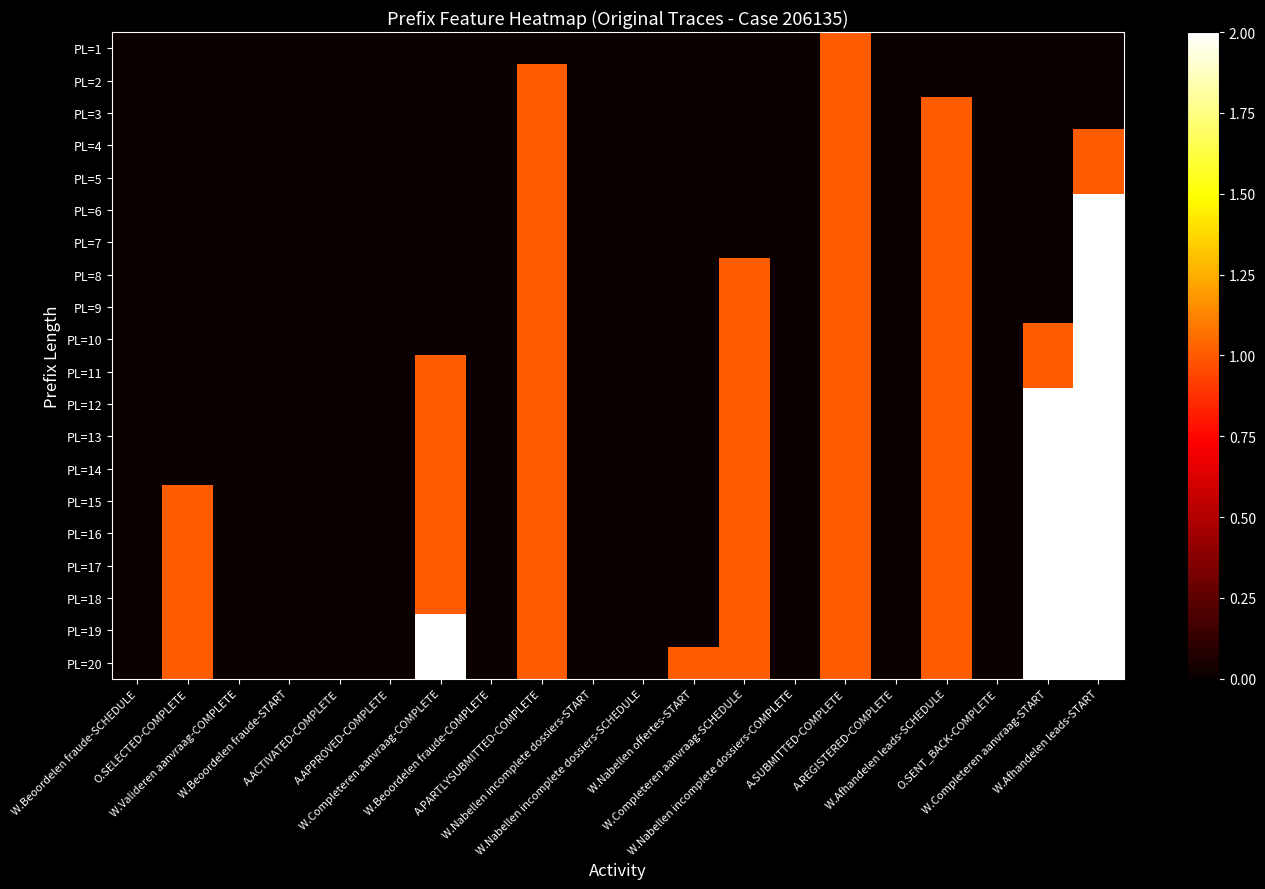

Reading left to right, what are all the values shown in this chart?

PL=1: W.Beoordelen fraude-SCHEDULE=0	O.SELECTED-COMPLETE=0	W.Valideren aanvraag-COMPLETE=0	W.Beoordelen fraude-START=0	A.ACTIVATED-COMPLETE=0	A.APPROVED-COMPLETE=0	W.Completeren aanvraag-COMPLETE=0	W.Beoordelen fraude-COMPLETE=0	A.PARTLYSUBMITTED-COMPLETE=0	W.Nabellen incomplete dossiers-START=0	W.Nabellen incomplete dossiers-SCHEDULE=0	W.Nabellen offertes-START=0	W.Completeren aanvraag-SCHEDULE=0	W.Nabellen incomplete dossiers-COMPLETE=0	A.SUBMITTED-COMPLETE=1	A.REGISTERED-COMPLETE=0	W.Afhandelen leads-SCHEDULE=0	O.SENT_BACK-COMPLETE=0	W.Completeren aanvraag-START=0	W.Afhandelen leads-START=0
PL=2: W.Beoordelen fraude-SCHEDULE=0	O.SELECTED-COMPLETE=0	W.Valideren aanvraag-COMPLETE=0	W.Beoordelen fraude-START=0	A.ACTIVATED-COMPLETE=0	A.APPROVED-COMPLETE=0	W.Completeren aanvraag-COMPLETE=0	W.Beoordelen fraude-COMPLETE=0	A.PARTLYSUBMITTED-COMPLETE=1	W.Nabellen incomplete dossiers-START=0	W.Nabellen incomplete dossiers-SCHEDULE=0	W.Nabellen offertes-START=0	W.Completeren aanvraag-SCHEDULE=0	W.Nabellen incomplete dossiers-COMPLETE=0	A.SUBMITTED-COMPLETE=1	A.REGISTERED-COMPLETE=0	W.Afhandelen leads-SCHEDULE=0	O.SENT_BACK-COMPLETE=0	W.Completeren aanvraag-START=0	W.Afhandelen leads-START=0
PL=3: W.Beoordelen fraude-SCHEDULE=0	O.SELECTED-COMPLETE=0	W.Valideren aanvraag-COMPLETE=0	W.Beoordelen fraude-START=0	A.ACTIVATED-COMPLETE=0	A.APPROVED-COMPLETE=0	W.Completeren aanvraag-COMPLETE=0	W.Beoordelen fraude-COMPLETE=0	A.PARTLYSUBMITTED-COMPLETE=1	W.Nabellen incomplete dossiers-START=0	W.Nabellen incomplete dossiers-SCHEDULE=0	W.Nabellen offertes-START=0	W.Completeren aanvraag-SCHEDULE=0	W.Nabellen incomplete dossiers-COMPLETE=0	A.SUBMITTED-COMPLETE=1	A.REGISTERED-COMPLETE=0	W.Afhandelen leads-SCHEDULE=1	O.SENT_BACK-COMPLETE=0	W.Completeren aanvraag-START=0	W.Afhandelen leads-START=0
PL=4: W.Beoordelen fraude-SCHEDULE=0	O.SELECTED-COMPLETE=0	W.Valideren aanvraag-COMPLETE=0	W.Beoordelen fraude-START=0	A.ACTIVATED-COMPLETE=0	A.APPROVED-COMPLETE=0	W.Completeren aanvraag-COMPLETE=0	W.Beoordelen fraude-COMPLETE=0	A.PARTLYSUBMITTED-COMPLETE=1	W.Nabellen incomplete dossiers-START=0	W.Nabellen incomplete dossiers-SCHEDULE=0	W.Nabellen offertes-START=0	W.Completeren aanvraag-SCHEDULE=0	W.Nabellen incomplete dossiers-COMPLETE=0	A.SUBMITTED-COMPLETE=1	A.REGISTERED-COMPLETE=0	W.Afhandelen leads-SCHEDULE=1	O.SENT_BACK-COMPLETE=0	W.Completeren aanvraag-START=0	W.Afhandelen leads-START=1
PL=5: W.Beoordelen fraude-SCHEDULE=0	O.SELECTED-COMPLETE=0	W.Valideren aanvraag-COMPLETE=0	W.Beoordelen fraude-START=0	A.ACTIVATED-COMPLETE=0	A.APPROVED-COMPLETE=0	W.Completeren aanvraag-COMPLETE=0	W.Beoordelen fraude-COMPLETE=0	A.PARTLYSUBMITTED-COMPLETE=1	W.Nabellen incomplete dossiers-START=0	W.Nabellen incomplete dossiers-SCHEDULE=0	W.Nabellen offertes-START=0	W.Completeren aanvraag-SCHEDULE=0	W.Nabellen incomplete dossiers-COMPLETE=0	A.SUBMITTED-COMPLETE=1	A.REGISTERED-COMPLETE=0	W.Afhandelen leads-SCHEDULE=1	O.SENT_BACK-COMPLETE=0	W.Completeren aanvraag-START=0	W.Afhandelen leads-START=1
PL=6: W.Beoordelen fraude-SCHEDULE=0	O.SELECTED-COMPLETE=0	W.Valideren aanvraag-COMPLETE=0	W.Beoordelen fraude-START=0	A.ACTIVATED-COMPLETE=0	A.APPROVED-COMPLETE=0	W.Completeren aanvraag-COMPLETE=0	W.Beoordelen fraude-COMPLETE=0	A.PARTLYSUBMITTED-COMPLETE=1	W.Nabellen incomplete dossiers-START=0	W.Nabellen incomplete dossiers-SCHEDULE=0	W.Nabellen offertes-START=0	W.Completeren aanvraag-SCHEDULE=0	W.Nabellen incomplete dossiers-COMPLETE=0	A.SUBMITTED-COMPLETE=1	A.REGISTERED-COMPLETE=0	W.Afhandelen leads-SCHEDULE=1	O.SENT_BACK-COMPLETE=0	W.Completeren aanvraag-START=0	W.Afhandelen leads-START=2
PL=7: W.Beoordelen fraude-SCHEDULE=0	O.SELECTED-COMPLETE=0	W.Valideren aanvraag-COMPLETE=0	W.Beoordelen fraude-START=0	A.ACTIVATED-COMPLETE=0	A.APPROVED-COMPLETE=0	W.Completeren aanvraag-COMPLETE=0	W.Beoordelen fraude-COMPLETE=0	A.PARTLYSUBMITTED-COMPLETE=1	W.Nabellen incomplete dossiers-START=0	W.Nabellen incomplete dossiers-SCHEDULE=0	W.Nabellen offertes-START=0	W.Completeren aanvraag-SCHEDULE=0	W.Nabellen incomplete dossiers-COMPLETE=0	A.SUBMITTED-COMPLETE=1	A.REGISTERED-COMPLETE=0	W.Afhandelen leads-SCHEDULE=1	O.SENT_BACK-COMPLETE=0	W.Completeren aanvraag-START=0	W.Afhandelen leads-START=2
PL=8: W.Beoordelen fraude-SCHEDULE=0	O.SELECTED-COMPLETE=0	W.Valideren aanvraag-COMPLETE=0	W.Beoordelen fraude-START=0	A.ACTIVATED-COMPLETE=0	A.APPROVED-COMPLETE=0	W.Completeren aanvraag-COMPLETE=0	W.Beoordelen fraude-COMPLETE=0	A.PARTLYSUBMITTED-COMPLETE=1	W.Nabellen incomplete dossiers-START=0	W.Nabellen incomplete dossiers-SCHEDULE=0	W.Nabellen offertes-START=0	W.Completeren aanvraag-SCHEDULE=1	W.Nabellen incomplete dossiers-COMPLETE=0	A.SUBMITTED-COMPLETE=1	A.REGISTERED-COMPLETE=0	W.Afhandelen leads-SCHEDULE=1	O.SENT_BACK-COMPLETE=0	W.Completeren aanvraag-START=0	W.Afhandelen leads-START=2
PL=9: W.Beoordelen fraude-SCHEDULE=0	O.SELECTED-COMPLETE=0	W.Valideren aanvraag-COMPLETE=0	W.Beoordelen fraude-START=0	A.ACTIVATED-COMPLETE=0	A.APPROVED-COMPLETE=0	W.Completeren aanvraag-COMPLETE=0	W.Beoordelen fraude-COMPLETE=0	A.PARTLYSUBMITTED-COMPLETE=1	W.Nabellen incomplete dossiers-START=0	W.Nabellen incomplete dossiers-SCHEDULE=0	W.Nabellen offertes-START=0	W.Completeren aanvraag-SCHEDULE=1	W.Nabellen incomplete dossiers-COMPLETE=0	A.SUBMITTED-COMPLETE=1	A.REGISTERED-COMPLETE=0	W.Afhandelen leads-SCHEDULE=1	O.SENT_BACK-COMPLETE=0	W.Completeren aanvraag-START=0	W.Afhandelen leads-START=2
PL=10: W.Beoordelen fraude-SCHEDULE=0	O.SELECTED-COMPLETE=0	W.Valideren aanvraag-COMPLETE=0	W.Beoordelen fraude-START=0	A.ACTIVATED-COMPLETE=0	A.APPROVED-COMPLETE=0	W.Completeren aanvraag-COMPLETE=0	W.Beoordelen fraude-COMPLETE=0	A.PARTLYSUBMITTED-COMPLETE=1	W.Nabellen incomplete dossiers-START=0	W.Nabellen incomplete dossiers-SCHEDULE=0	W.Nabellen offertes-START=0	W.Completeren aanvraag-SCHEDULE=1	W.Nabellen incomplete dossiers-COMPLETE=0	A.SUBMITTED-COMPLETE=1	A.REGISTERED-COMPLETE=0	W.Afhandelen leads-SCHEDULE=1	O.SENT_BACK-COMPLETE=0	W.Completeren aanvraag-START=1	W.Afhandelen leads-START=2
PL=11: W.Beoordelen fraude-SCHEDULE=0	O.SELECTED-COMPLETE=0	W.Valideren aanvraag-COMPLETE=0	W.Beoordelen fraude-START=0	A.ACTIVATED-COMPLETE=0	A.APPROVED-COMPLETE=0	W.Completeren aanvraag-COMPLETE=1	W.Beoordelen fraude-COMPLETE=0	A.PARTLYSUBMITTED-COMPLETE=1	W.Nabellen incomplete dossiers-START=0	W.Nabellen incomplete dossiers-SCHEDULE=0	W.Nabellen offertes-START=0	W.Completeren aanvraag-SCHEDULE=1	W.Nabellen incomplete dossiers-COMPLETE=0	A.SUBMITTED-COMPLETE=1	A.REGISTERED-COMPLETE=0	W.Afhandelen leads-SCHEDULE=1	O.SENT_BACK-COMPLETE=0	W.Completeren aanvraag-START=1	W.Afhandelen leads-START=2
PL=12: W.Beoordelen fraude-SCHEDULE=0	O.SELECTED-COMPLETE=0	W.Valideren aanvraag-COMPLETE=0	W.Beoordelen fraude-START=0	A.ACTIVATED-COMPLETE=0	A.APPROVED-COMPLETE=0	W.Completeren aanvraag-COMPLETE=1	W.Beoordelen fraude-COMPLETE=0	A.PARTLYSUBMITTED-COMPLETE=1	W.Nabellen incomplete dossiers-START=0	W.Nabellen incomplete dossiers-SCHEDULE=0	W.Nabellen offertes-START=0	W.Completeren aanvraag-SCHEDULE=1	W.Nabellen incomplete dossiers-COMPLETE=0	A.SUBMITTED-COMPLETE=1	A.REGISTERED-COMPLETE=0	W.Afhandelen leads-SCHEDULE=1	O.SENT_BACK-COMPLETE=0	W.Completeren aanvraag-START=2	W.Afhandelen leads-START=2
PL=13: W.Beoordelen fraude-SCHEDULE=0	O.SELECTED-COMPLETE=0	W.Valideren aanvraag-COMPLETE=0	W.Beoordelen fraude-START=0	A.ACTIVATED-COMPLETE=0	A.APPROVED-COMPLETE=0	W.Completeren aanvraag-COMPLETE=1	W.Beoordelen fraude-COMPLETE=0	A.PARTLYSUBMITTED-COMPLETE=1	W.Nabellen incomplete dossiers-START=0	W.Nabellen incomplete dossiers-SCHEDULE=0	W.Nabellen offertes-START=0	W.Completeren aanvraag-SCHEDULE=1	W.Nabellen incomplete dossiers-COMPLETE=0	A.SUBMITTED-COMPLETE=1	A.REGISTERED-COMPLETE=0	W.Afhandelen leads-SCHEDULE=1	O.SENT_BACK-COMPLETE=0	W.Completeren aanvraag-START=2	W.Afhandelen leads-START=2
PL=14: W.Beoordelen fraude-SCHEDULE=0	O.SELECTED-COMPLETE=0	W.Valideren aanvraag-COMPLETE=0	W.Beoordelen fraude-START=0	A.ACTIVATED-COMPLETE=0	A.APPROVED-COMPLETE=0	W.Completeren aanvraag-COMPLETE=1	W.Beoordelen fraude-COMPLETE=0	A.PARTLYSUBMITTED-COMPLETE=1	W.Nabellen incomplete dossiers-START=0	W.Nabellen incomplete dossiers-SCHEDULE=0	W.Nabellen offertes-START=0	W.Completeren aanvraag-SCHEDULE=1	W.Nabellen incomplete dossiers-COMPLETE=0	A.SUBMITTED-COMPLETE=1	A.REGISTERED-COMPLETE=0	W.Afhandelen leads-SCHEDULE=1	O.SENT_BACK-COMPLETE=0	W.Completeren aanvraag-START=2	W.Afhandelen leads-START=2
PL=15: W.Beoordelen fraude-SCHEDULE=0	O.SELECTED-COMPLETE=1	W.Valideren aanvraag-COMPLETE=0	W.Beoordelen fraude-START=0	A.ACTIVATED-COMPLETE=0	A.APPROVED-COMPLETE=0	W.Completeren aanvraag-COMPLETE=1	W.Beoordelen fraude-COMPLETE=0	A.PARTLYSUBMITTED-COMPLETE=1	W.Nabellen incomplete dossiers-START=0	W.Nabellen incomplete dossiers-SCHEDULE=0	W.Nabellen offertes-START=0	W.Completeren aanvraag-SCHEDULE=1	W.Nabellen incomplete dossiers-COMPLETE=0	A.SUBMITTED-COMPLETE=1	A.REGISTERED-COMPLETE=0	W.Afhandelen leads-SCHEDULE=1	O.SENT_BACK-COMPLETE=0	W.Completeren aanvraag-START=2	W.Afhandelen leads-START=2
PL=16: W.Beoordelen fraude-SCHEDULE=0	O.SELECTED-COMPLETE=1	W.Valideren aanvraag-COMPLETE=0	W.Beoordelen fraude-START=0	A.ACTIVATED-COMPLETE=0	A.APPROVED-COMPLETE=0	W.Completeren aanvraag-COMPLETE=1	W.Beoordelen fraude-COMPLETE=0	A.PARTLYSUBMITTED-COMPLETE=1	W.Nabellen incomplete dossiers-START=0	W.Nabellen incomplete dossiers-SCHEDULE=0	W.Nabellen offertes-START=0	W.Completeren aanvraag-SCHEDULE=1	W.Nabellen incomplete dossiers-COMPLETE=0	A.SUBMITTED-COMPLETE=1	A.REGISTERED-COMPLETE=0	W.Afhandelen leads-SCHEDULE=1	O.SENT_BACK-COMPLETE=0	W.Completeren aanvraag-START=2	W.Afhandelen leads-START=2
PL=17: W.Beoordelen fraude-SCHEDULE=0	O.SELECTED-COMPLETE=1	W.Valideren aanvraag-COMPLETE=0	W.Beoordelen fraude-START=0	A.ACTIVATED-COMPLETE=0	A.APPROVED-COMPLETE=0	W.Completeren aanvraag-COMPLETE=1	W.Beoordelen fraude-COMPLETE=0	A.PARTLYSUBMITTED-COMPLETE=1	W.Nabellen incomplete dossiers-START=0	W.Nabellen incomplete dossiers-SCHEDULE=0	W.Nabellen offertes-START=0	W.Completeren aanvraag-SCHEDULE=1	W.Nabellen incomplete dossiers-COMPLETE=0	A.SUBMITTED-COMPLETE=1	A.REGISTERED-COMPLETE=0	W.Afhandelen leads-SCHEDULE=1	O.SENT_BACK-COMPLETE=0	W.Completeren aanvraag-START=2	W.Afhandelen leads-START=2
PL=18: W.Beoordelen fraude-SCHEDULE=0	O.SELECTED-COMPLETE=1	W.Valideren aanvraag-COMPLETE=0	W.Beoordelen fraude-START=0	A.ACTIVATED-COMPLETE=0	A.APPROVED-COMPLETE=0	W.Completeren aanvraag-COMPLETE=1	W.Beoordelen fraude-COMPLETE=0	A.PARTLYSUBMITTED-COMPLETE=1	W.Nabellen incomplete dossiers-START=0	W.Nabellen incomplete dossiers-SCHEDULE=0	W.Nabellen offertes-START=0	W.Completeren aanvraag-SCHEDULE=1	W.Nabellen incomplete dossiers-COMPLETE=0	A.SUBMITTED-COMPLETE=1	A.REGISTERED-COMPLETE=0	W.Afhandelen leads-SCHEDULE=1	O.SENT_BACK-COMPLETE=0	W.Completeren aanvraag-START=2	W.Afhandelen leads-START=2
PL=19: W.Beoordelen fraude-SCHEDULE=0	O.SELECTED-COMPLETE=1	W.Valideren aanvraag-COMPLETE=0	W.Beoordelen fraude-START=0	A.ACTIVATED-COMPLETE=0	A.APPROVED-COMPLETE=0	W.Completeren aanvraag-COMPLETE=2	W.Beoordelen fraude-COMPLETE=0	A.PARTLYSUBMITTED-COMPLETE=1	W.Nabellen incomplete dossiers-START=0	W.Nabellen incomplete dossiers-SCHEDULE=0	W.Nabellen offertes-START=0	W.Completeren aanvraag-SCHEDULE=1	W.Nabellen incomplete dossiers-COMPLETE=0	A.SUBMITTED-COMPLETE=1	A.REGISTERED-COMPLETE=0	W.Afhandelen leads-SCHEDULE=1	O.SENT_BACK-COMPLETE=0	W.Completeren aanvraag-START=2	W.Afhandelen leads-START=2
PL=20: W.Beoordelen fraude-SCHEDULE=0	O.SELECTED-COMPLETE=1	W.Valideren aanvraag-COMPLETE=0	W.Beoordelen fraude-START=0	A.ACTIVATED-COMPLETE=0	A.APPROVED-COMPLETE=0	W.Completeren aanvraag-COMPLETE=2	W.Beoordelen fraude-COMPLETE=0	A.PARTLYSUBMITTED-COMPLETE=1	W.Nabellen incomplete dossiers-START=0	W.Nabellen incomplete dossiers-SCHEDULE=0	W.Nabellen offertes-START=1	W.Completeren aanvraag-SCHEDULE=1	W.Nabellen incomplete dossiers-COMPLETE=0	A.SUBMITTED-COMPLETE=1	A.REGISTERED-COMPLETE=0	W.Afhandelen leads-SCHEDULE=1	O.SENT_BACK-COMPLETE=0	W.Completeren aanvraag-START=2	W.Afhandelen leads-START=2